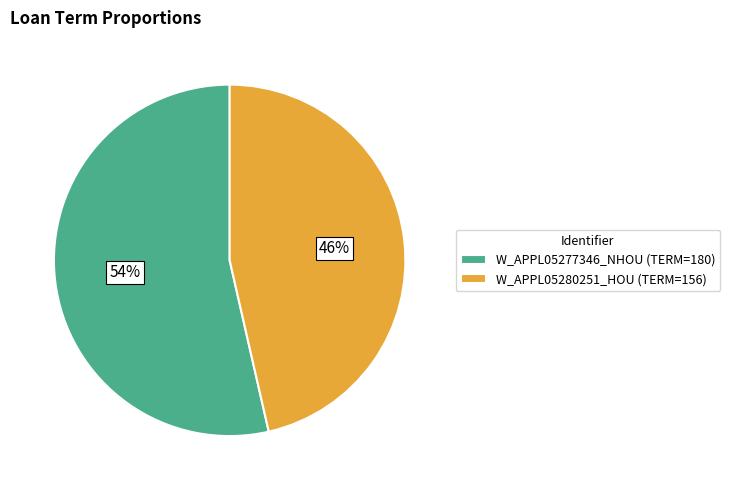

Which slice is the smallest?

W_APPL05280251_HOU